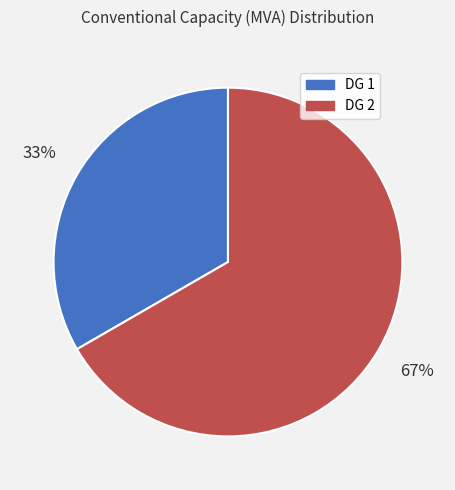

What percentage is the DG 2 slice, to the nearest percent?

67%